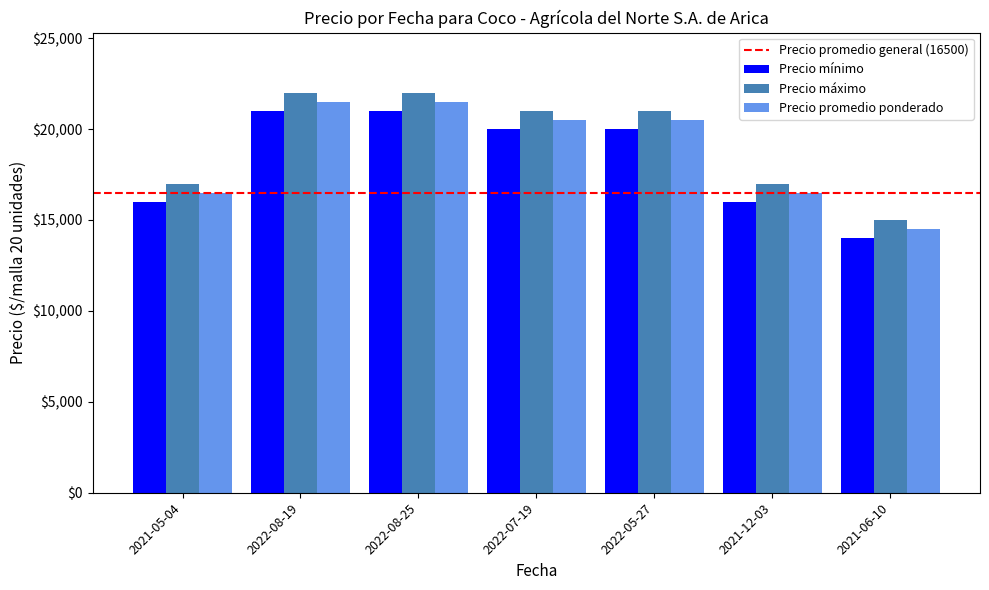

What is the spread (max minus min) of values at 2021-05-04?

1000